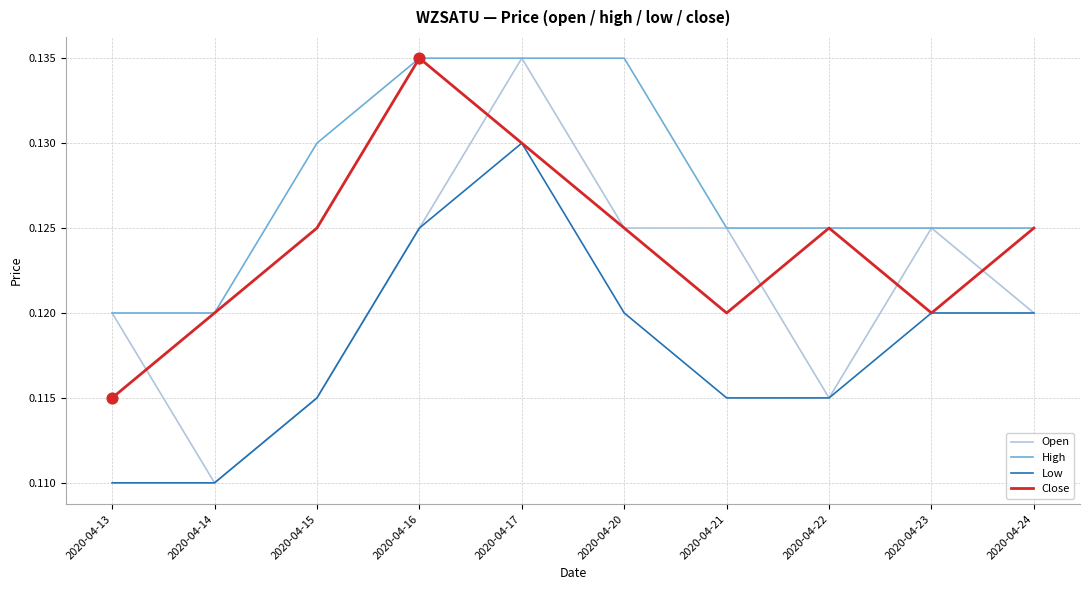

What is the total value across all series at 2020-04-23?

0.5